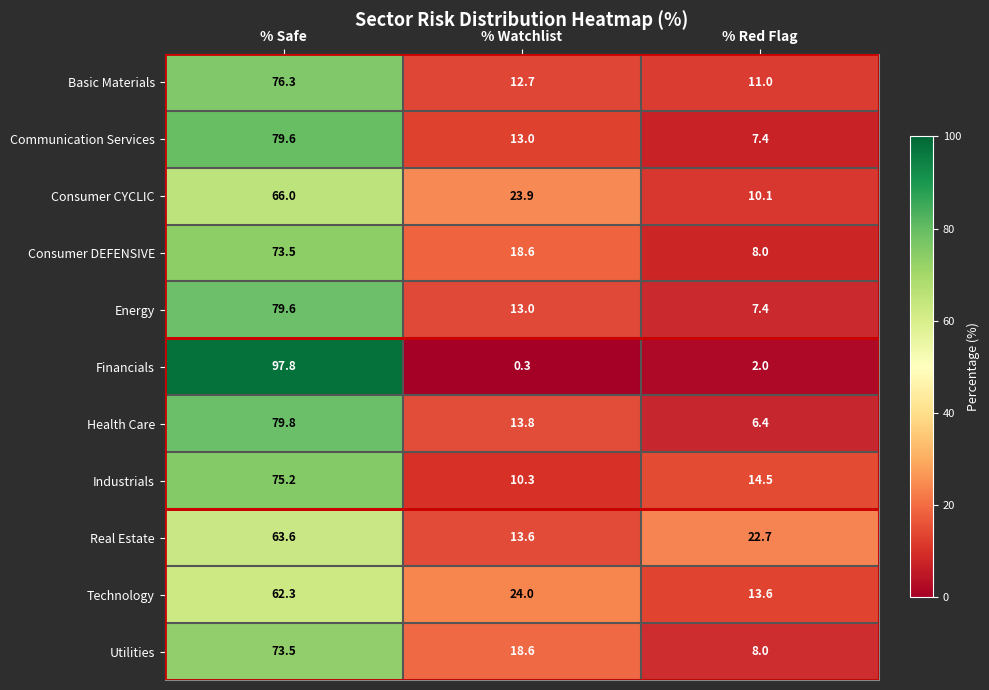

Which series changed the most between % Watchlist and % Red Flag?

Consumer CYCLIC